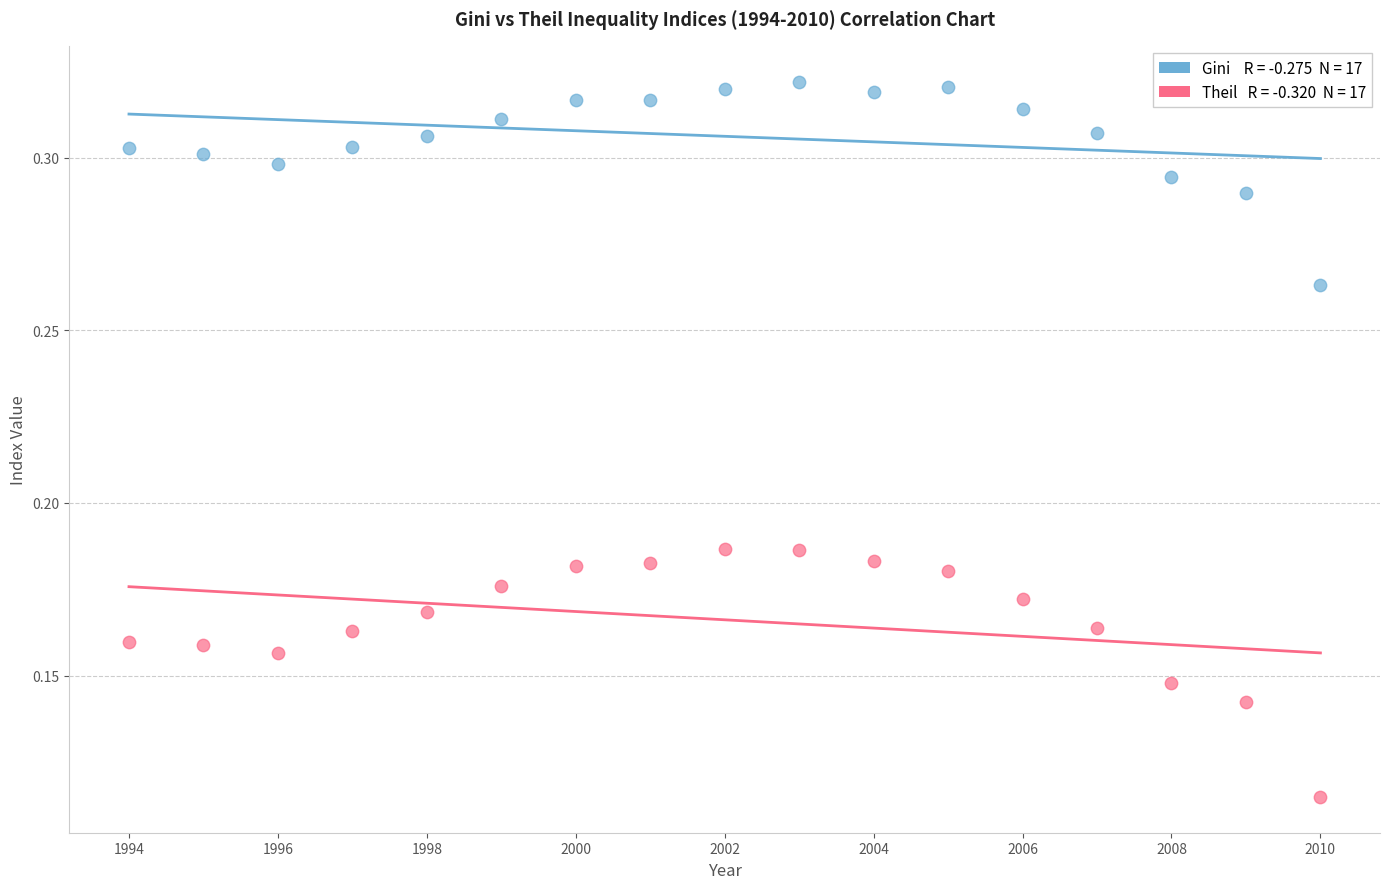

Across all data points, what is the range of X values (max minus min)?

16.0